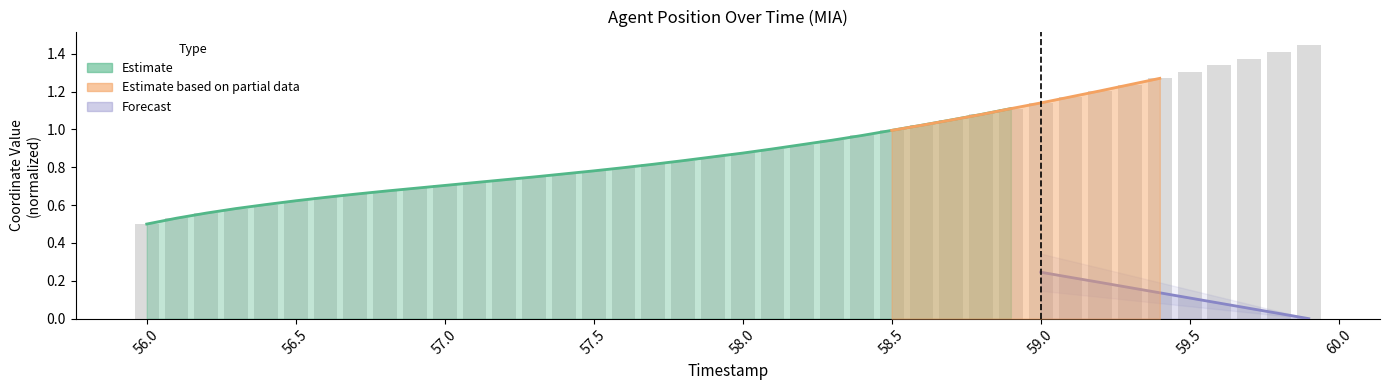

The chart shows a value of 0.4 at 18. True or false?

False